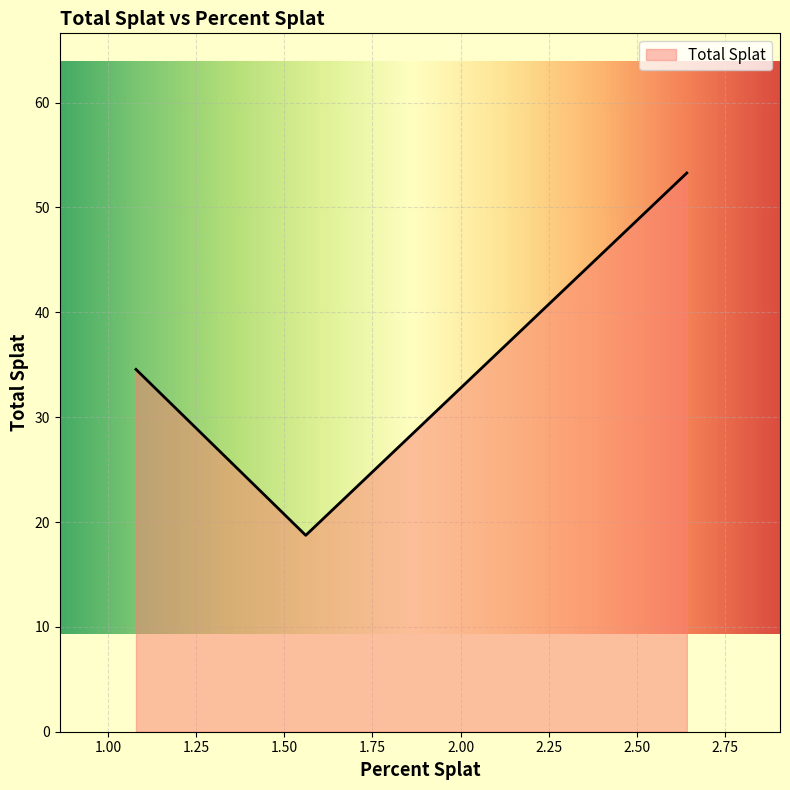

What is the greatest value displayed?

53.3